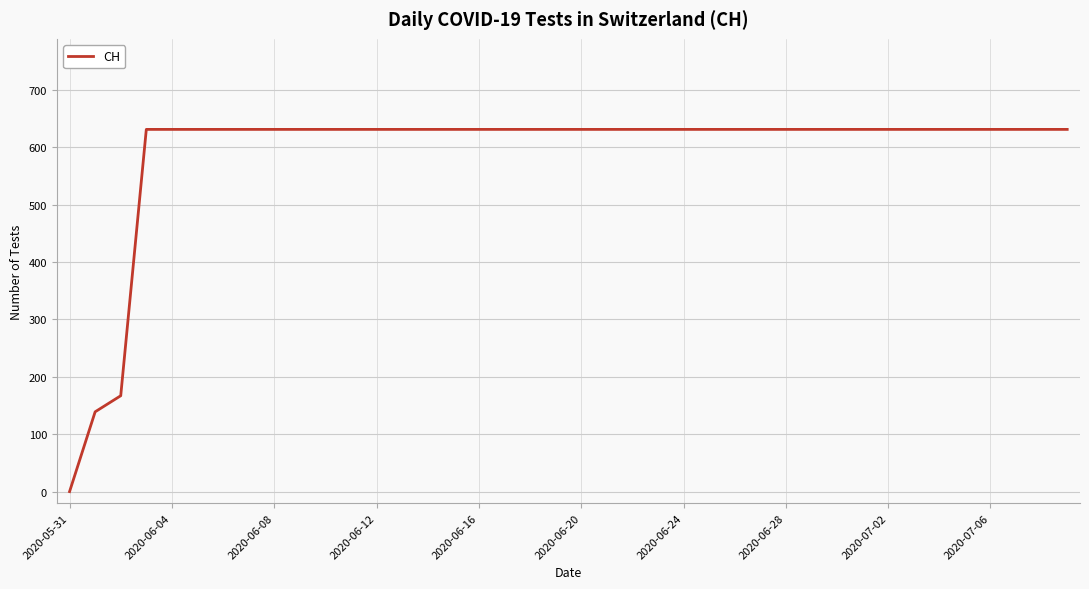

How many series are shown in this chart?

1